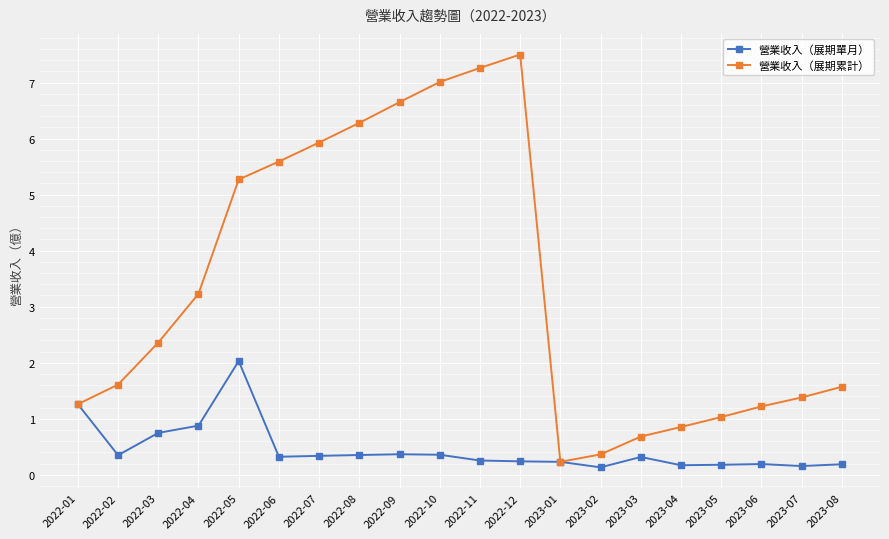

What is the sum of the 營業收入（展期單月） values at 2022-01 and 2023-04?

1.4